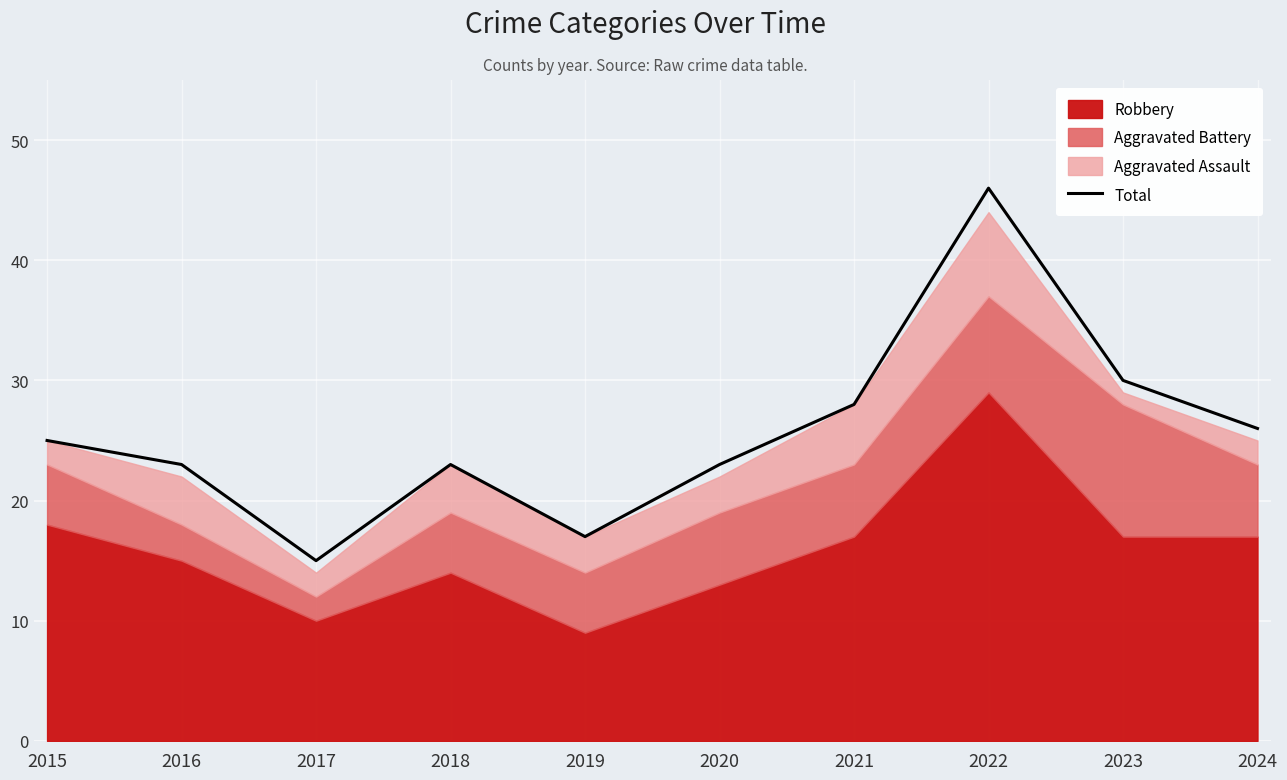

Rank the categories by value from lowest to highest.

2017, 2019, 2016, 2018, 2020, 2015, 2024, 2021, 2023, 2022